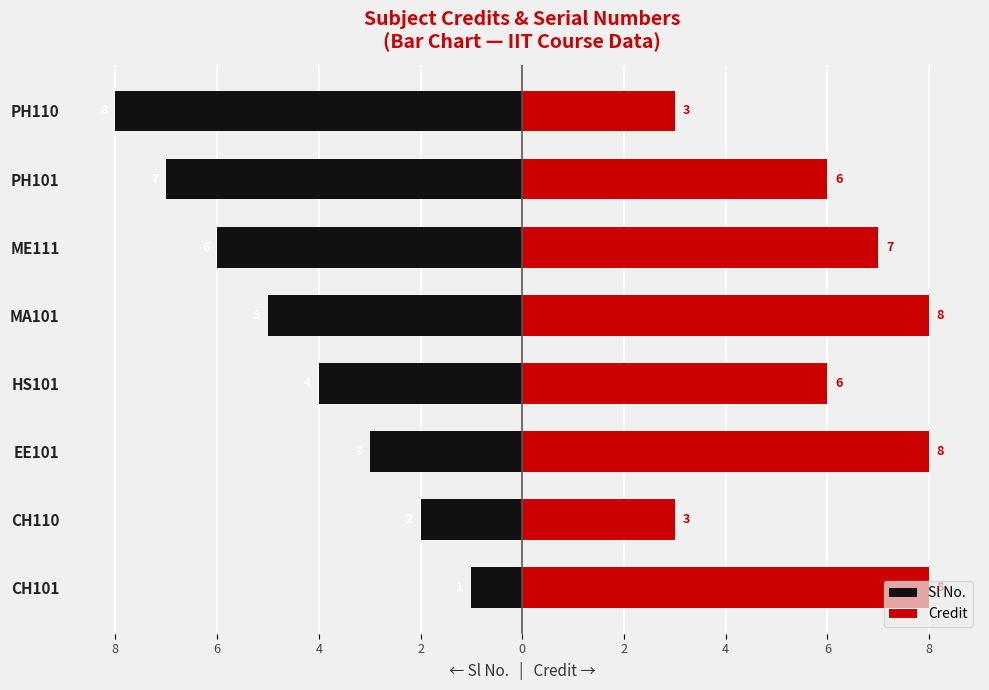

How many bars are there in each group?

2